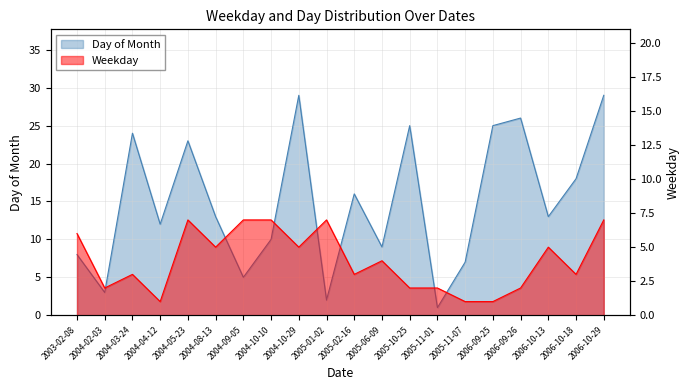

What is the value of the Day point at the 9th from the left?

29